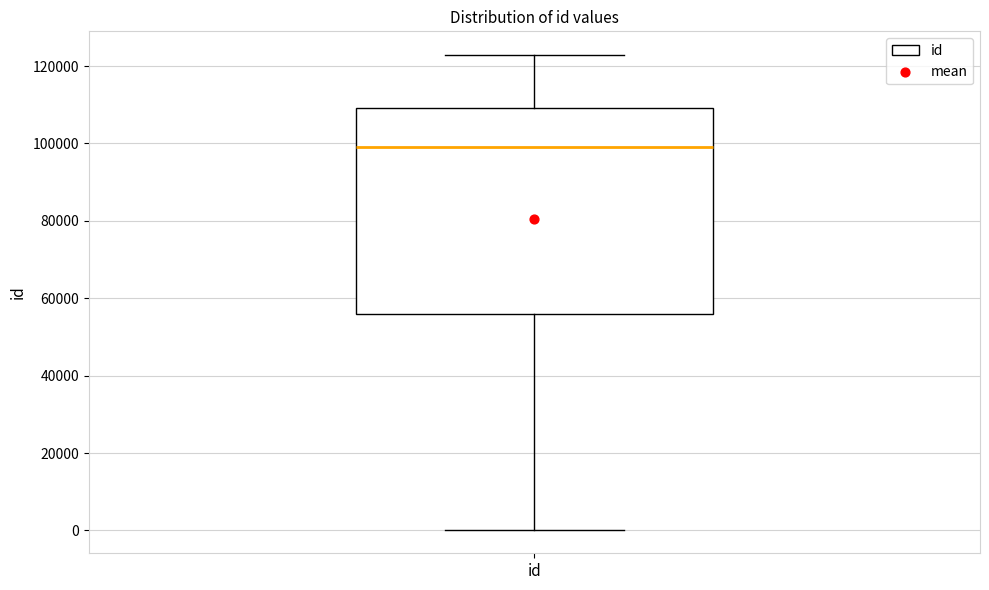

Read this box plot against the y-axis: the position of the median line, the range covered by the box, and the ends of both whiskers. The values are not printed on the chart, so give them approximately, as read against the axis.

median 98000, box 56000 to 110000, whiskers 0 to 122000